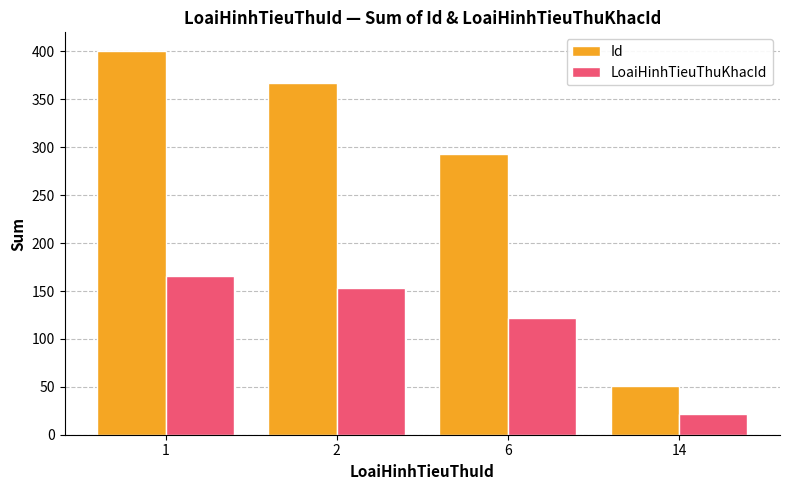

Reading left to right, list all the values displayed in this chart.

Id: 1=400	2=367	6=293	14=51
LoaiHinhTieuThuKhacId: 1=166	2=153	6=122	14=22